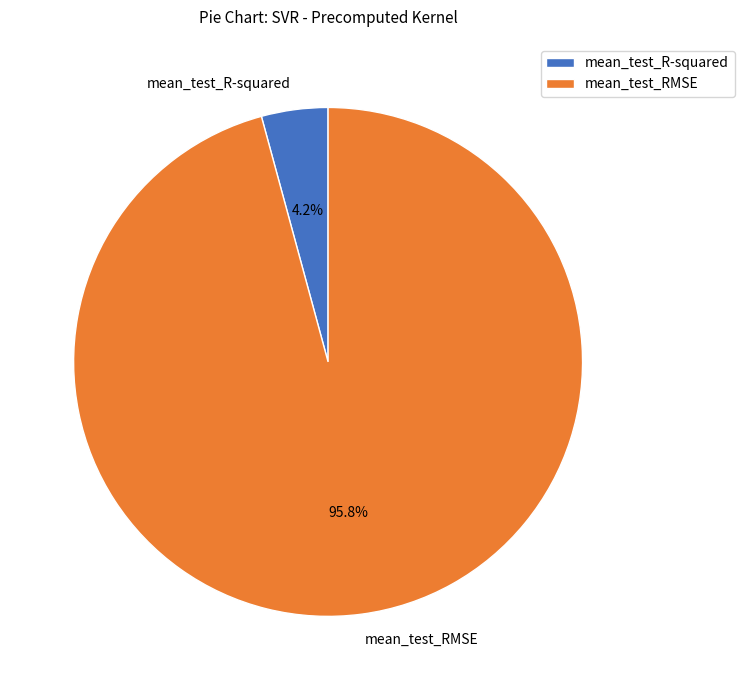

The mean_test_RMSE slice represents 89% of the pie. True or false?

False